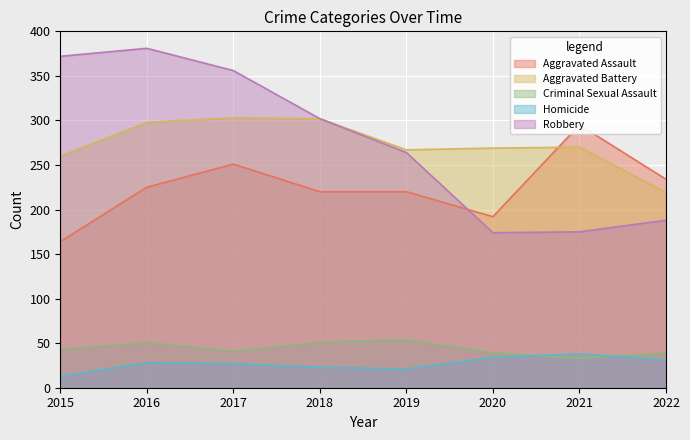

What is the value of the Homicide point at the 5th from the left?

21